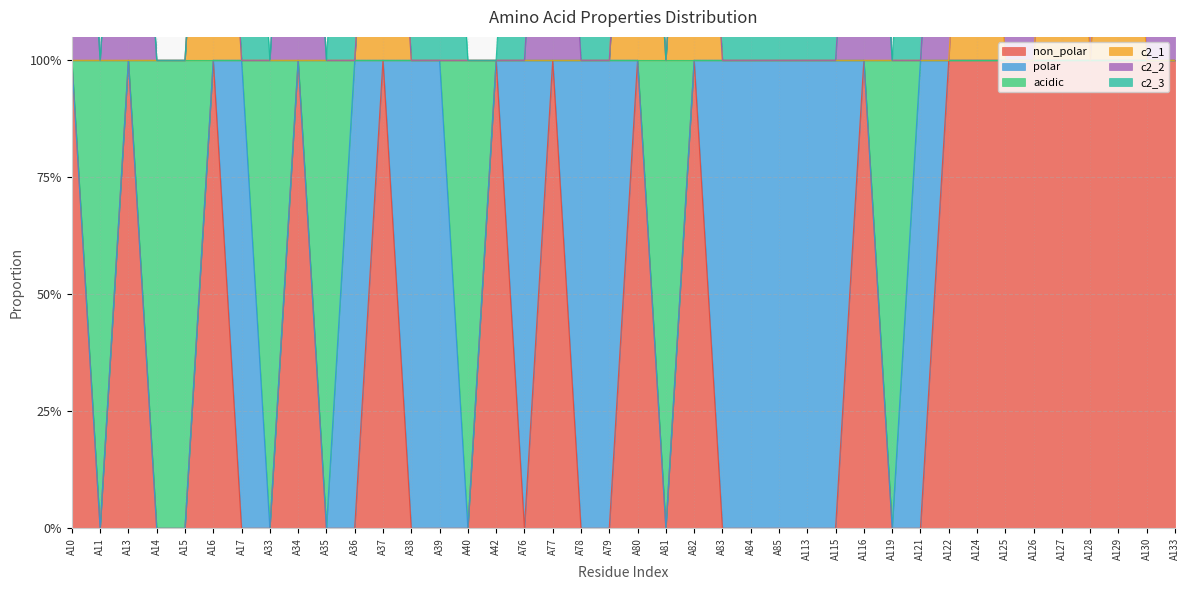

Which series has the largest range (max minus min)?

non_polar